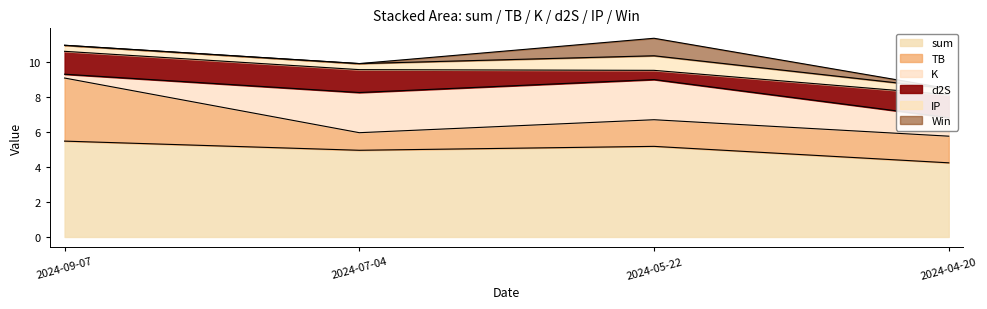

At which label is sum closest to 4?

2024-04-20